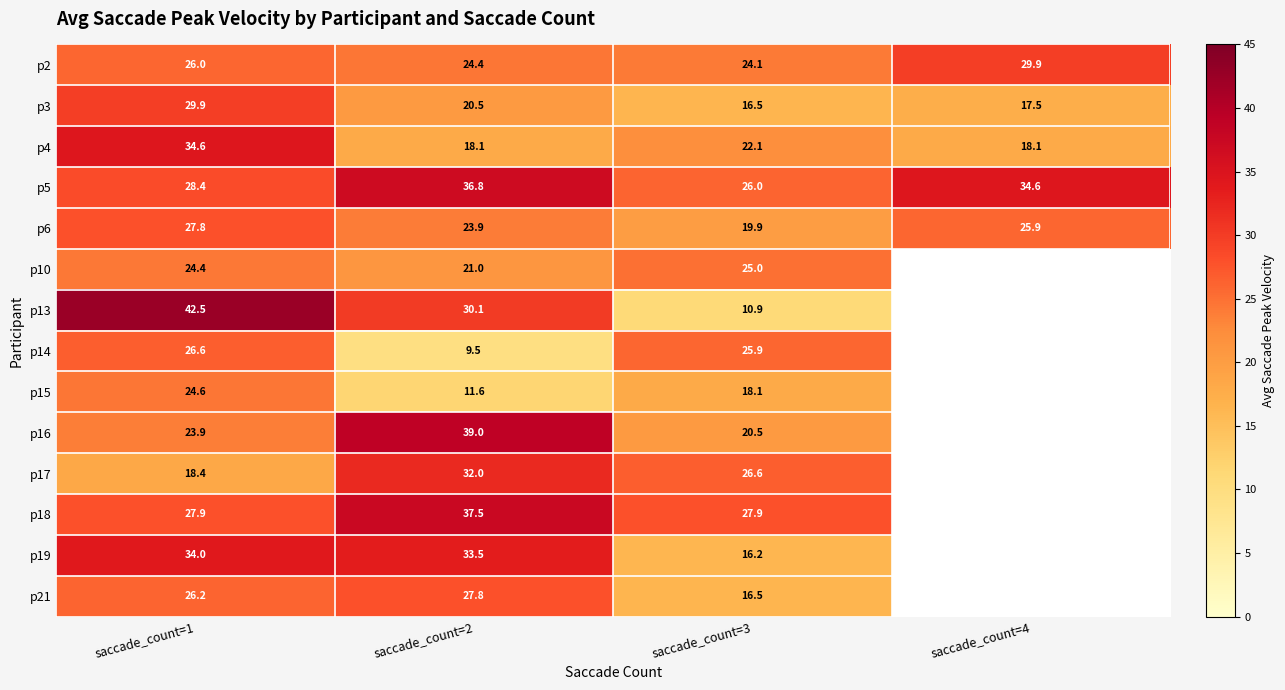

At which category does the chart reach its minimum across all series?

saccade_count=2